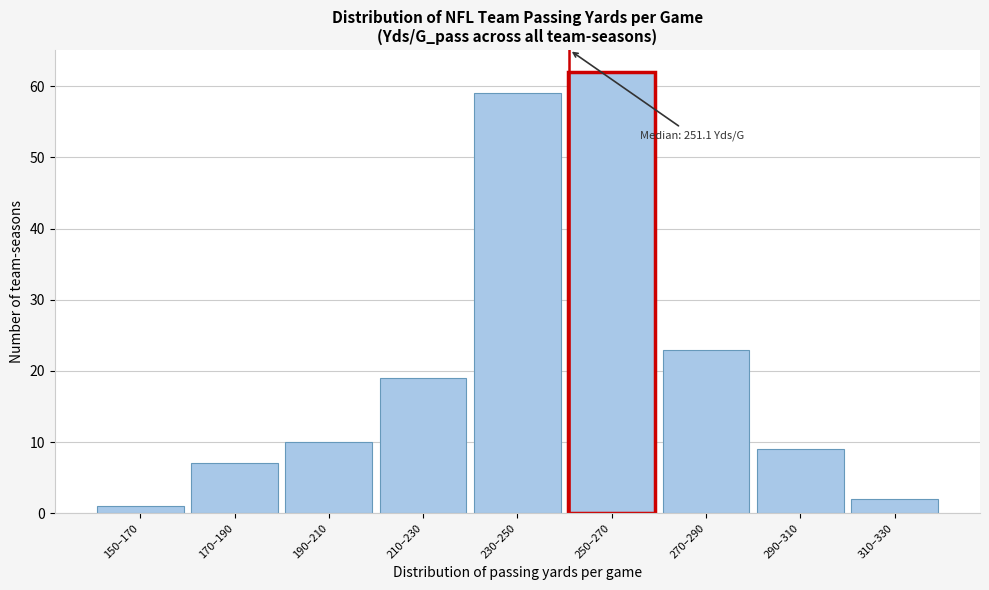

Reading left to right, extract all data points from this chart.

150–170=1	170–190=7	190–210=10	210–230=19	230–250=59	250–270=62	270–290=23	290–310=9	310–330=2